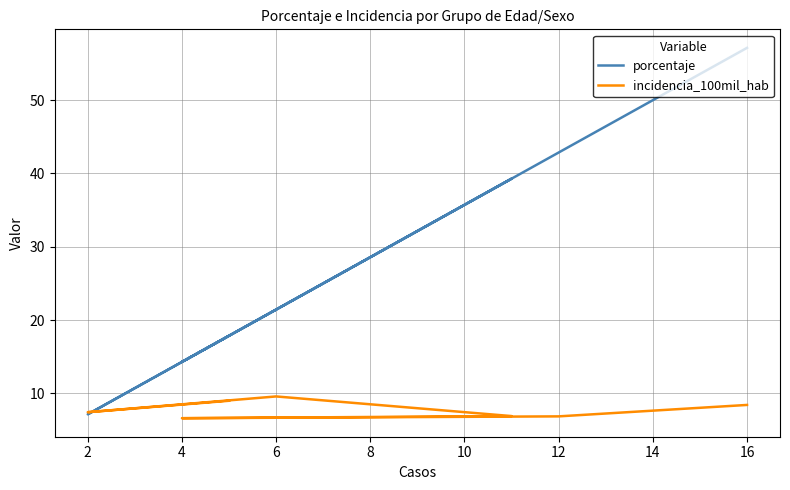

What is the value of the incidencia_100mil_hab point at the 4th from the left?

6.9